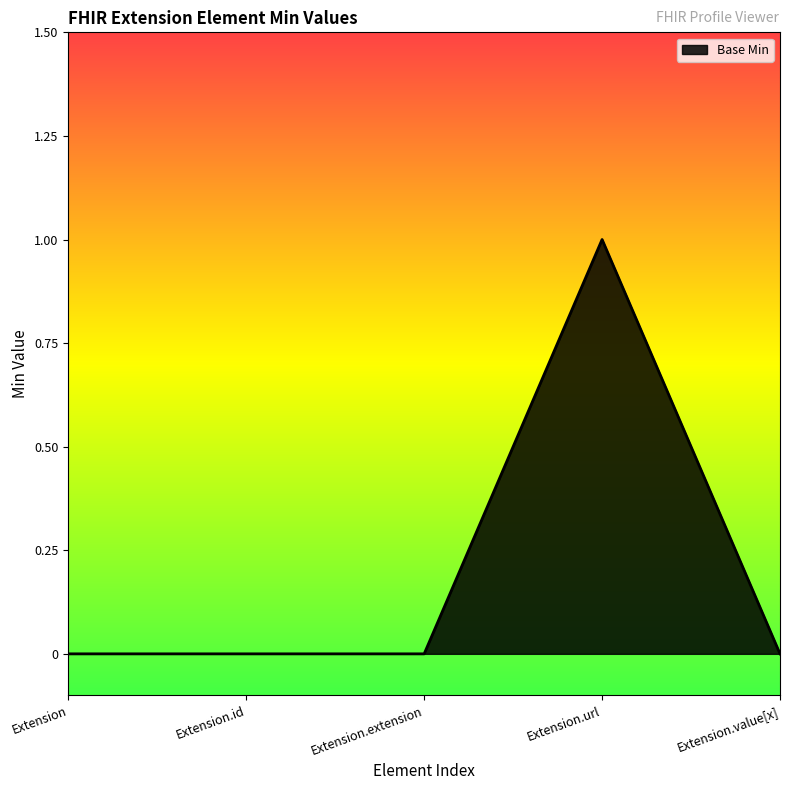

What position from the left is Extension.id?

2